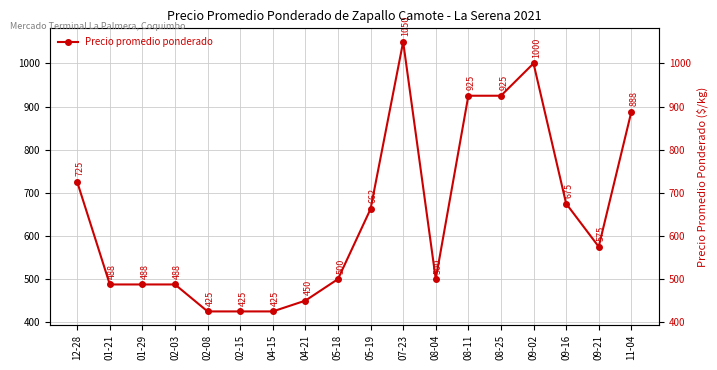

How many data points are less than 575?

9